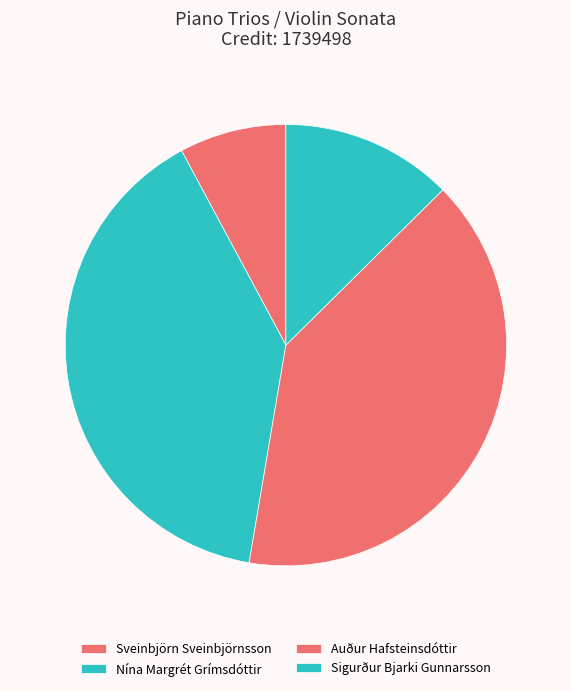

Count the number of slices in the pie.

4